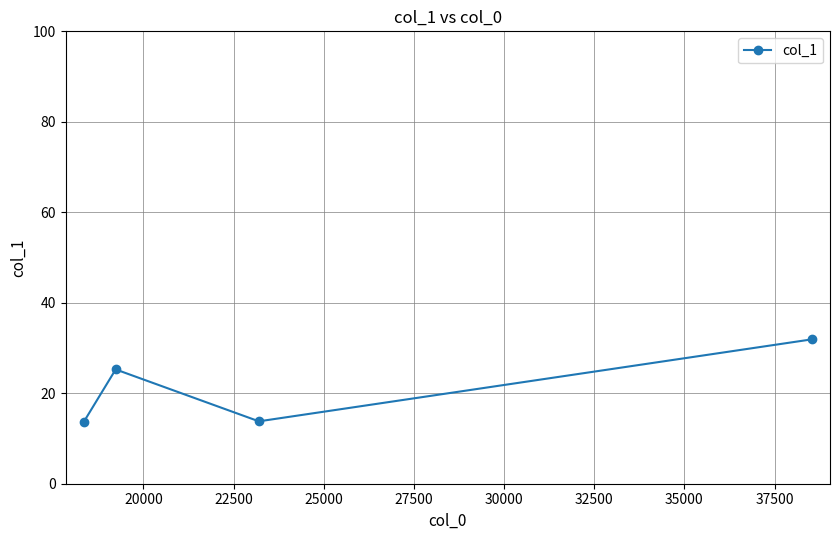

What is the difference between the maximum and second lowest values?

18.1